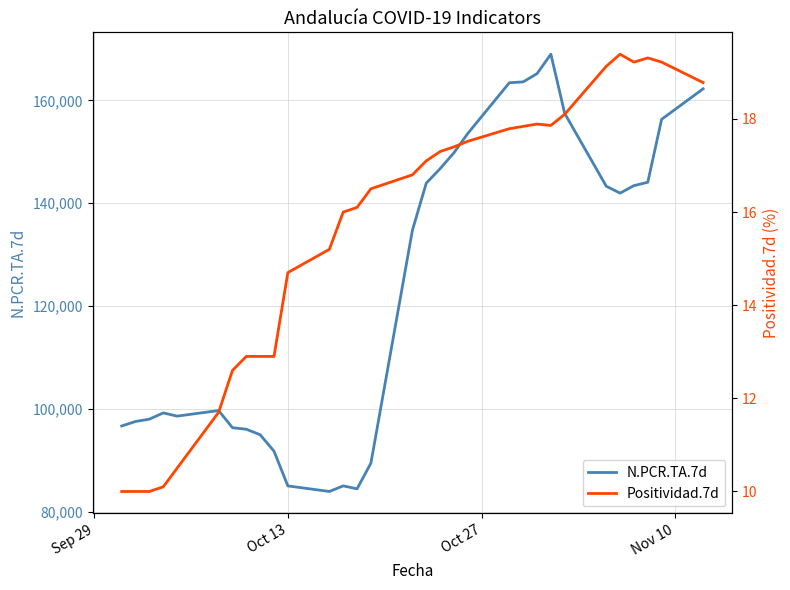

True or false: N.PCR.TA.7d and Positividad.7d intersect in this chart.

False